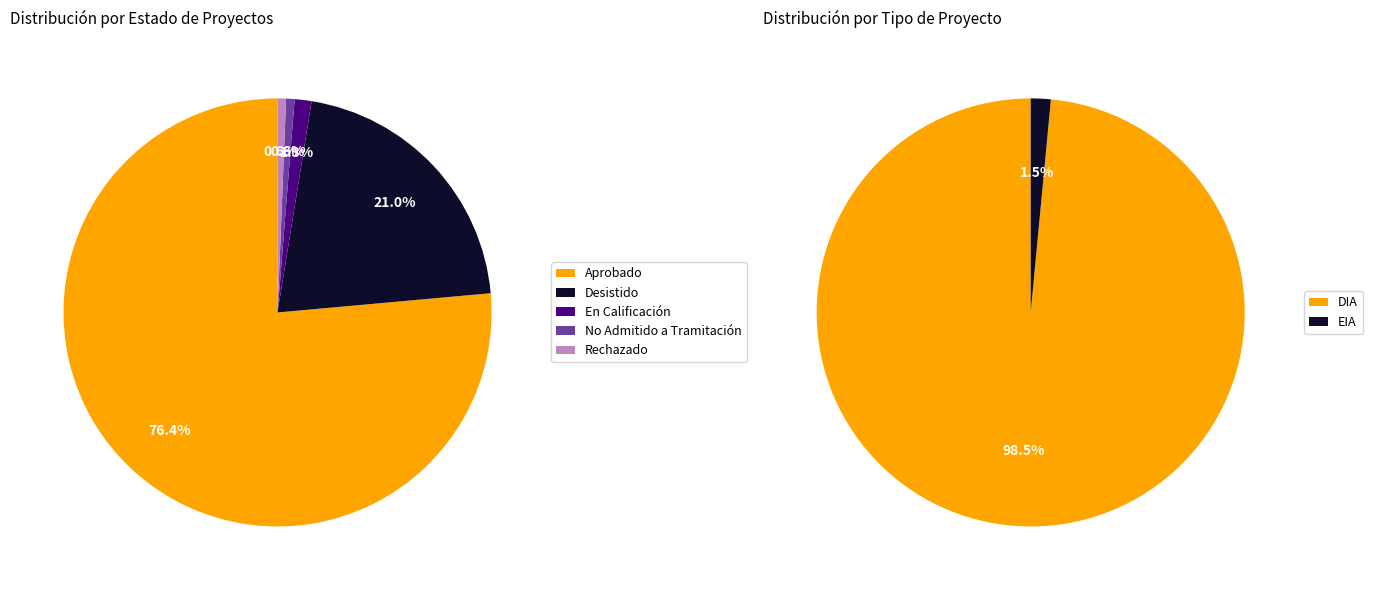

To the nearest percent, what percentage of the pie is En Calificación?

1%